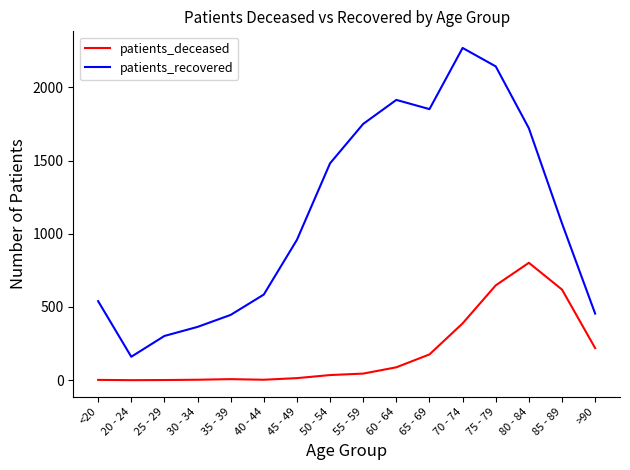

At 85 - 89, list the series in order from smallest to largest.

patients_deceased, patients_recovered